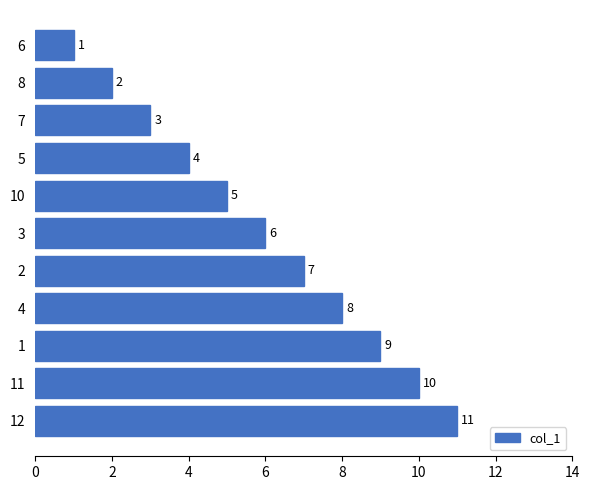

What is the change in value from 10 to 11?

+5